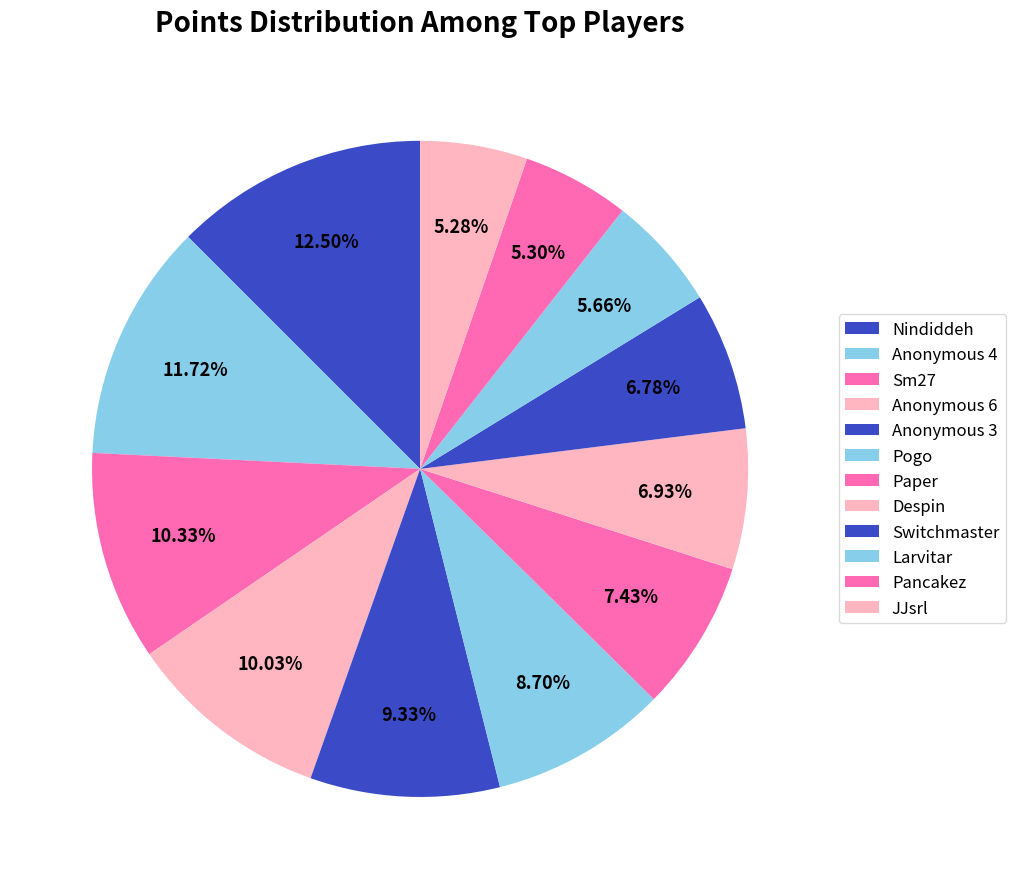

Is Larvitar the majority of the pie?

No